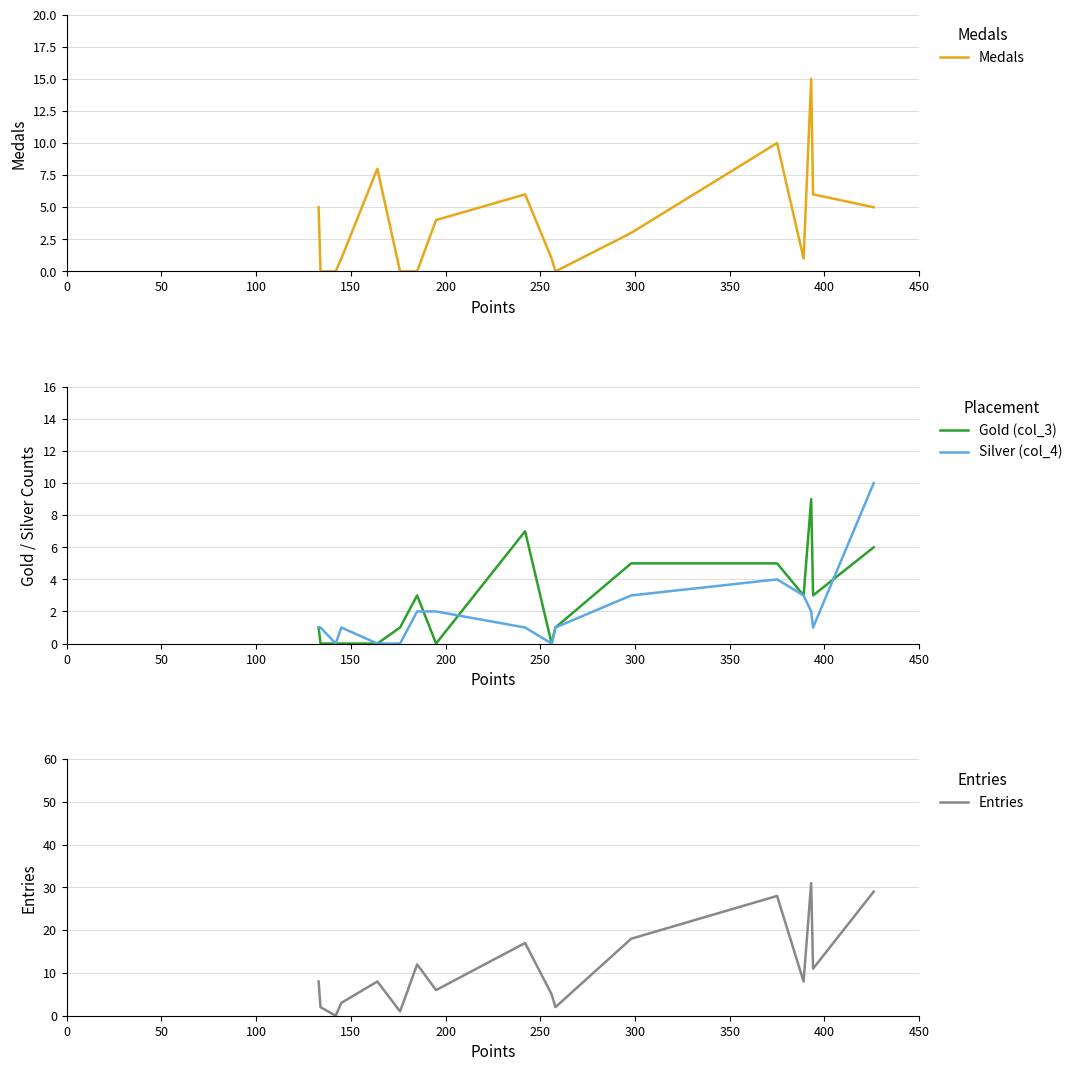

What are all the series names shown in the legend?

Medals, Gold (col_3), Silver (col_4), Entries